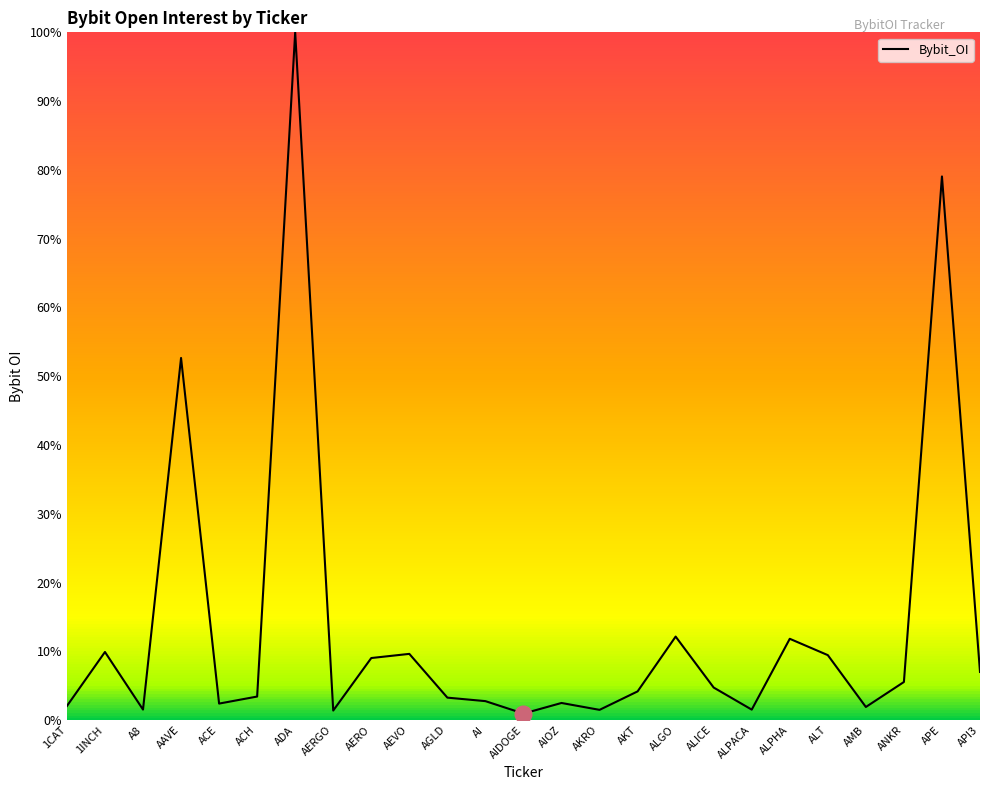

What position from the left is ANKR?

23